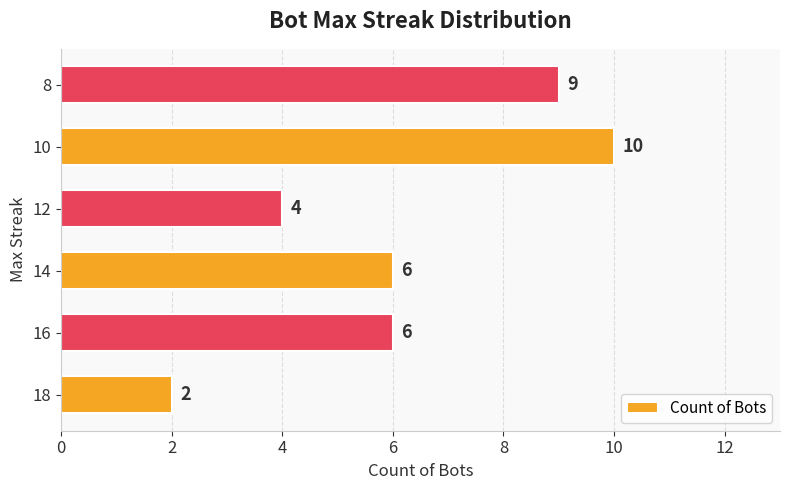

What is the sum of all values?

37